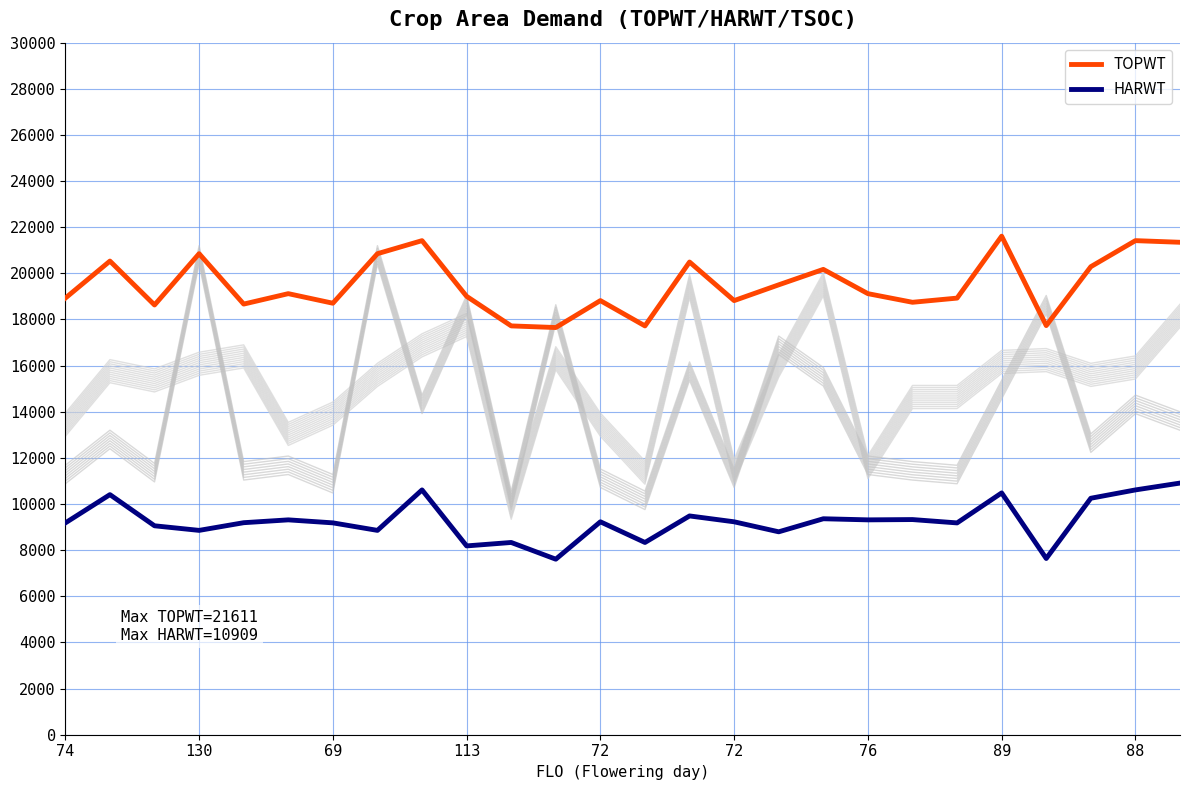

What is the difference between the HARWT values at 11 and 15?

1621